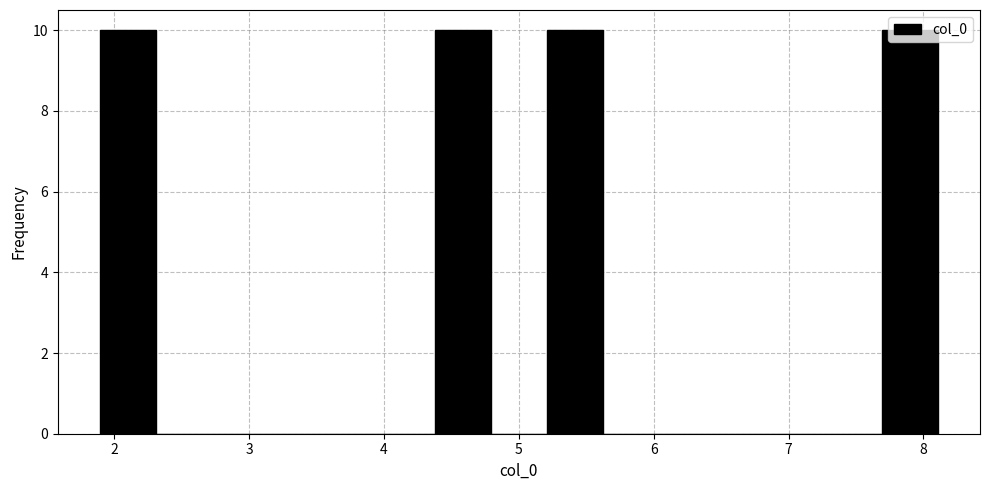

Reading left to right, list every bar in this chart as the range it spans on the x-axis followed by its height. Neither the bar edges nor the heights are printed on the chart, so give them approximately, as read against the axes.

1.9 to 2.3: 10
2.3 to 2.7: 0
2.7 to 3.1: 0
3.1 to 3.5: 0
3.5 to 4.0: 0
4.0 to 4.4: 0
4.4 to 4.8: 10
4.8 to 5.2: 0
5.2 to 5.6: 10
5.6 to 6.0: 0
6.0 to 6.5: 0
6.5 to 6.9: 0
6.9 to 7.3: 0
7.3 to 7.7: 0
7.7 to 8.1: 10